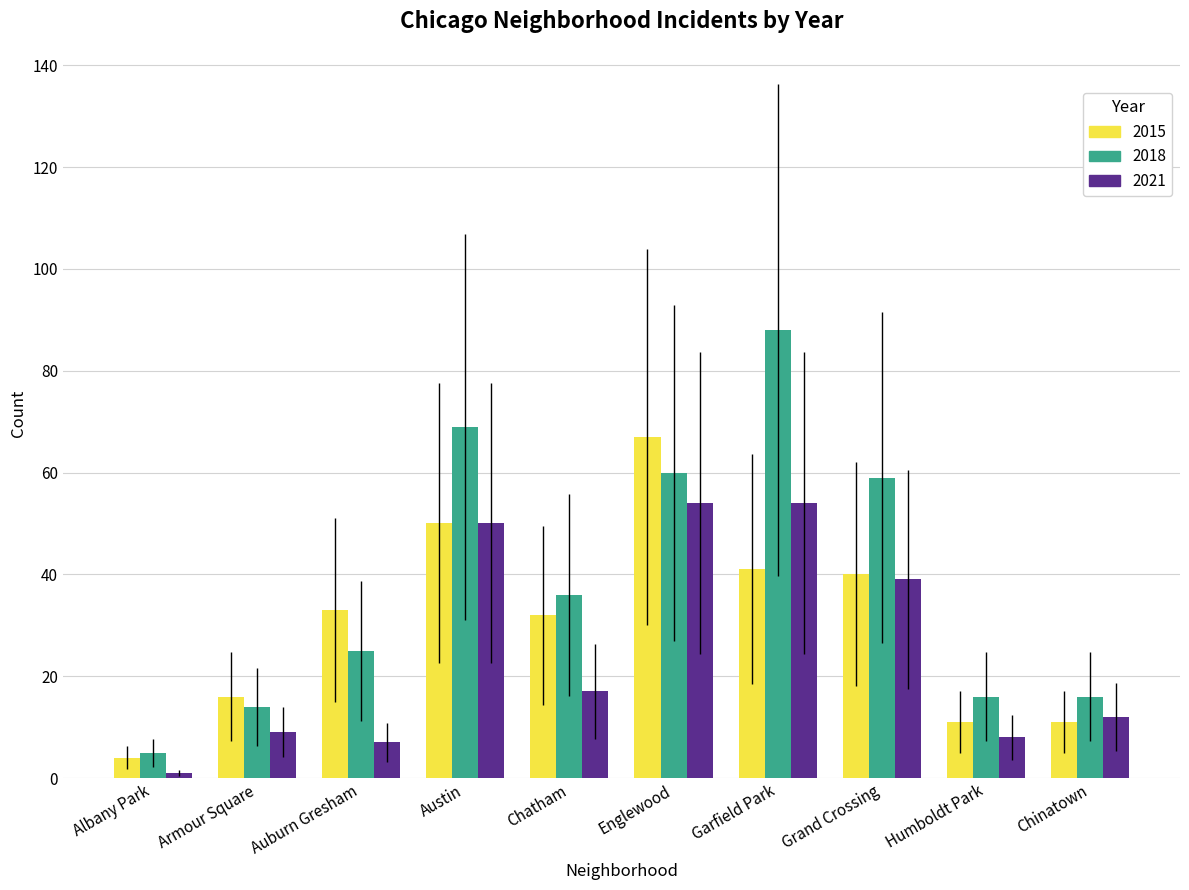

Is the value of 2015 at Albany Park greater than the value of 2018 at Armour Square?

No